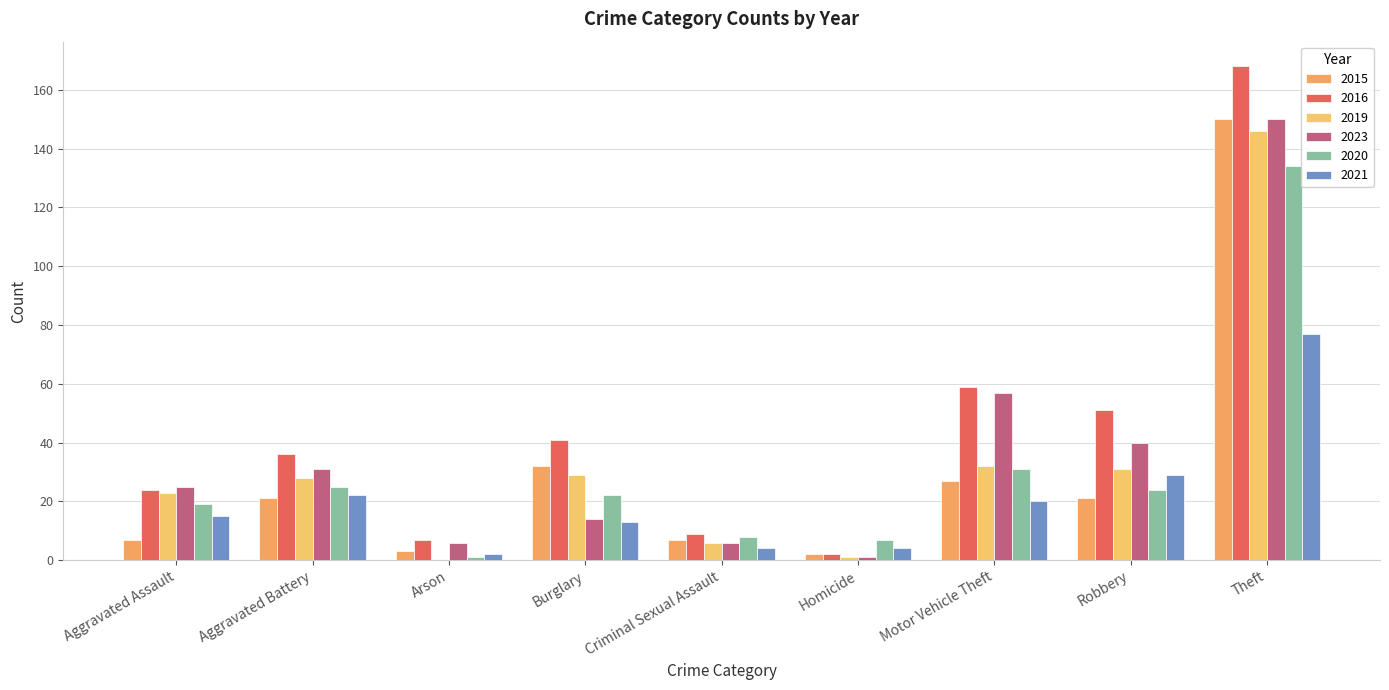

How many data points does each series have?

9